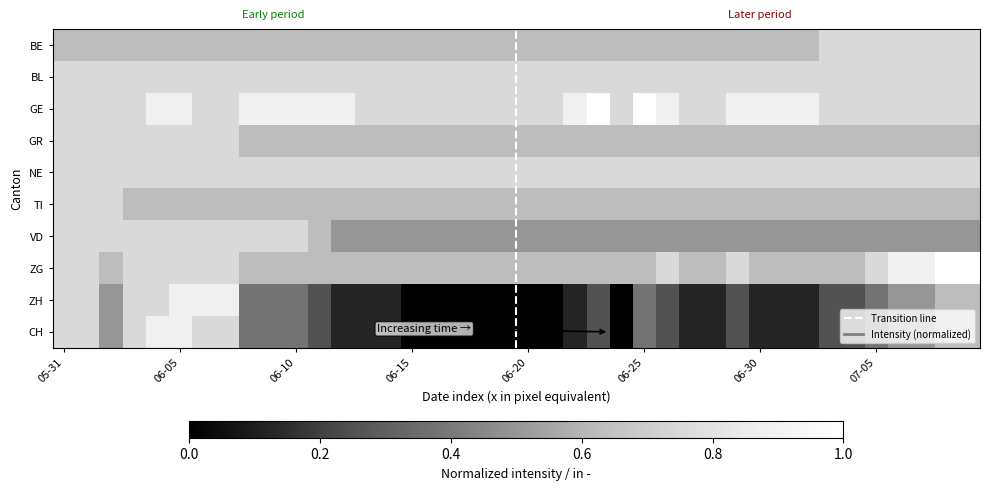

Which category has the highest value in the GE series?

23